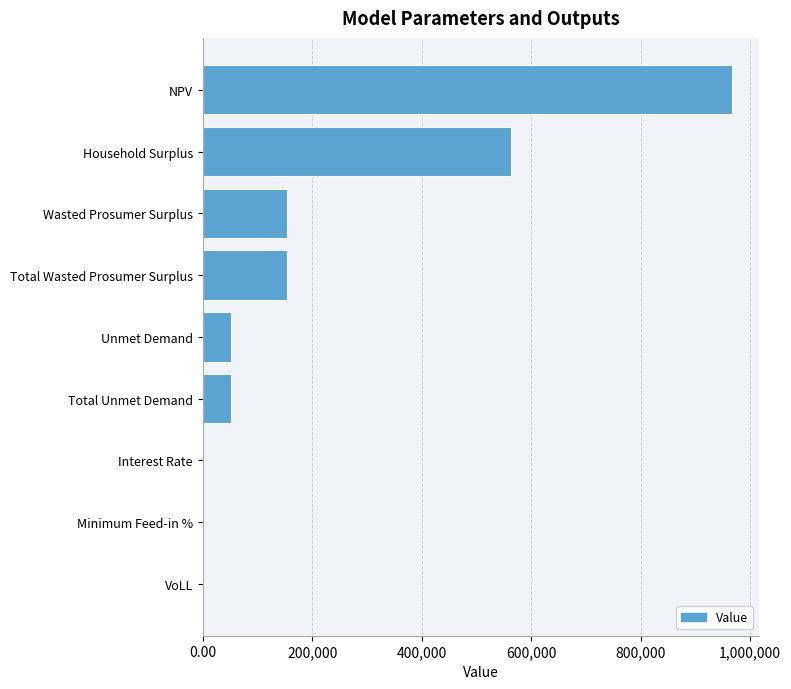

The value at NPV is 967863.6. True or false?

True